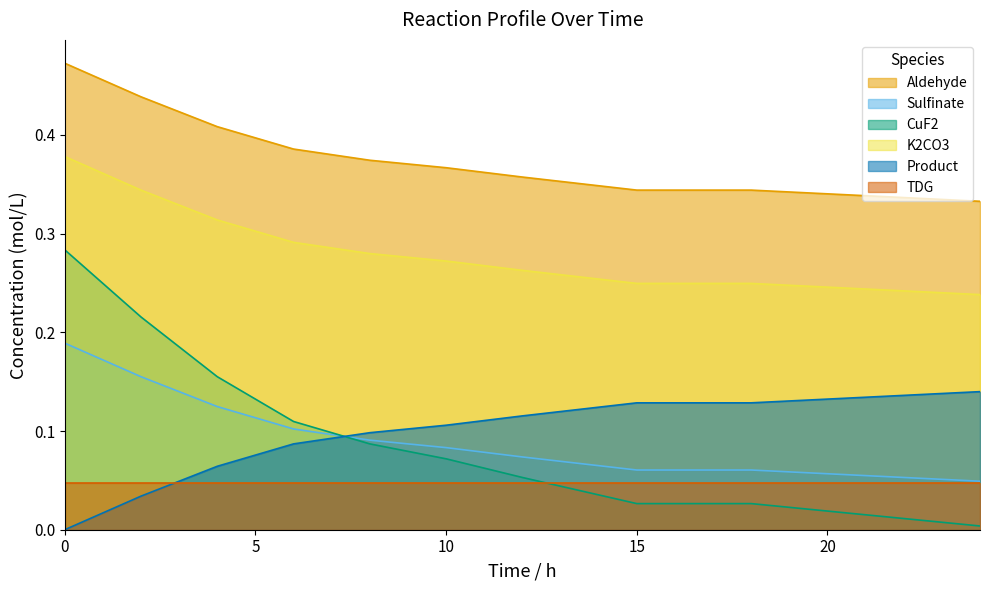

Does the chart display data point markers on the line(s)?

No